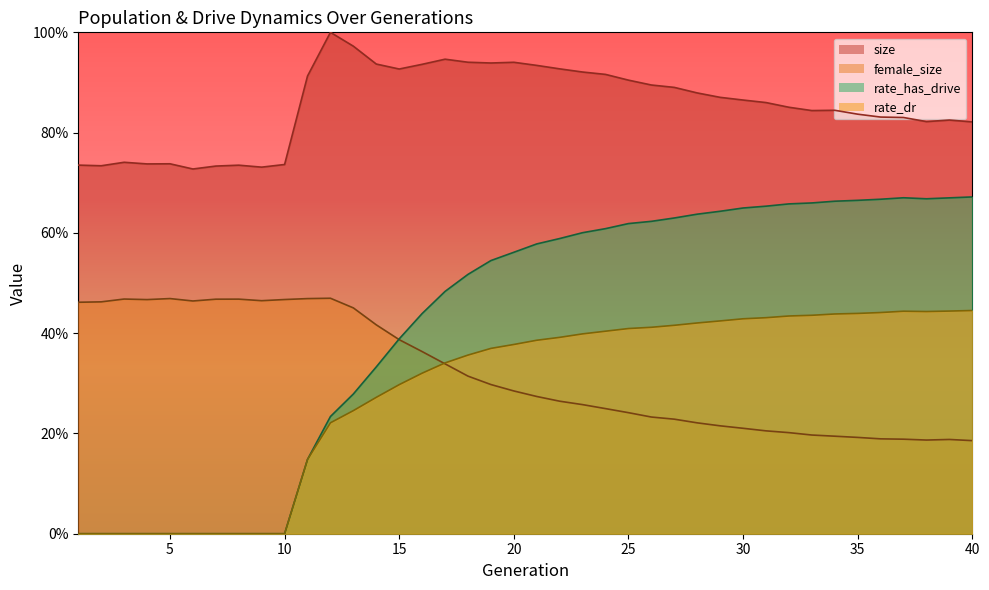

What is the difference between the second highest and second lowest values in the rate_has_drive series?

0.7